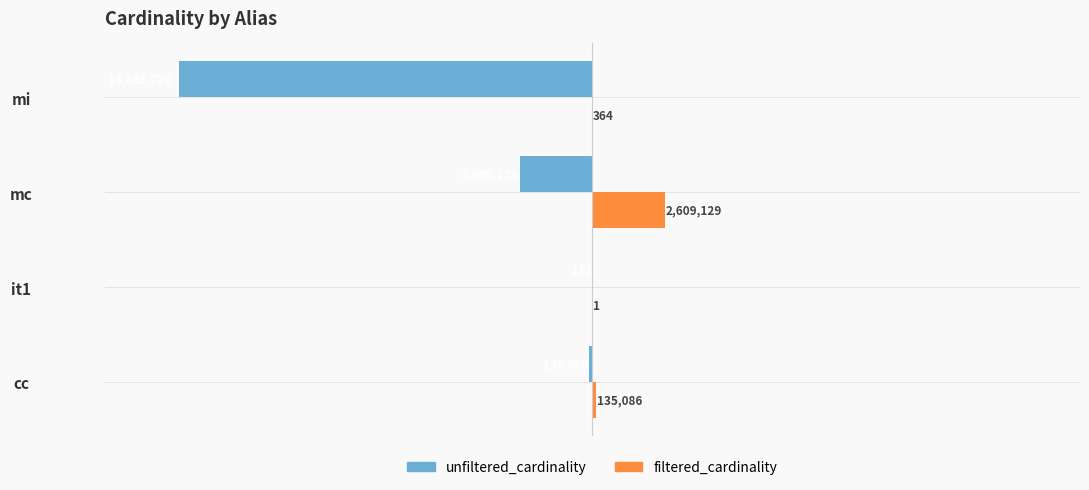

How many categories are shown in the chart?

4